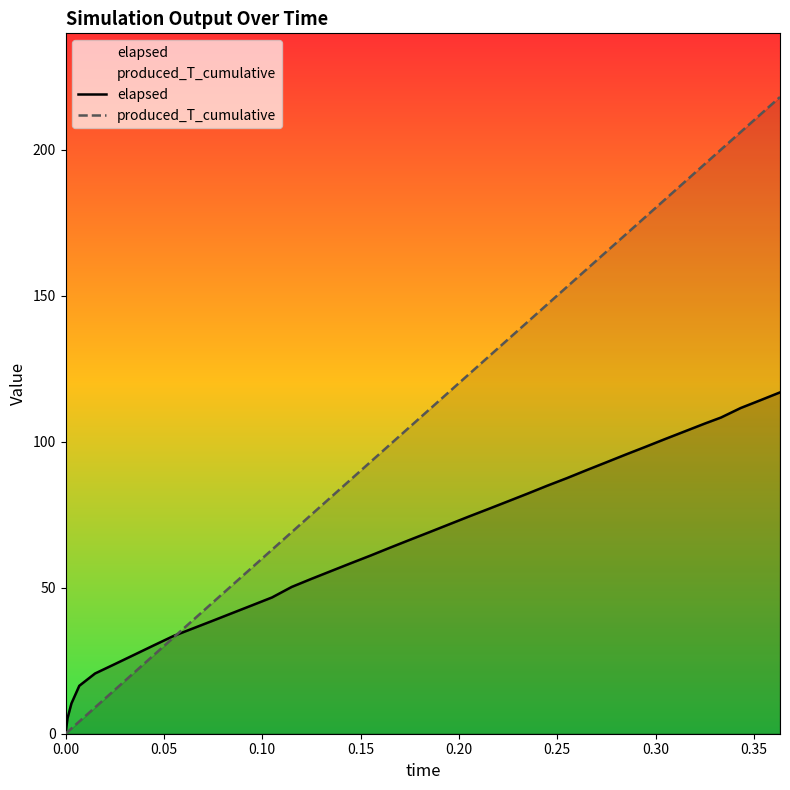

How many series are shown in this chart?

2